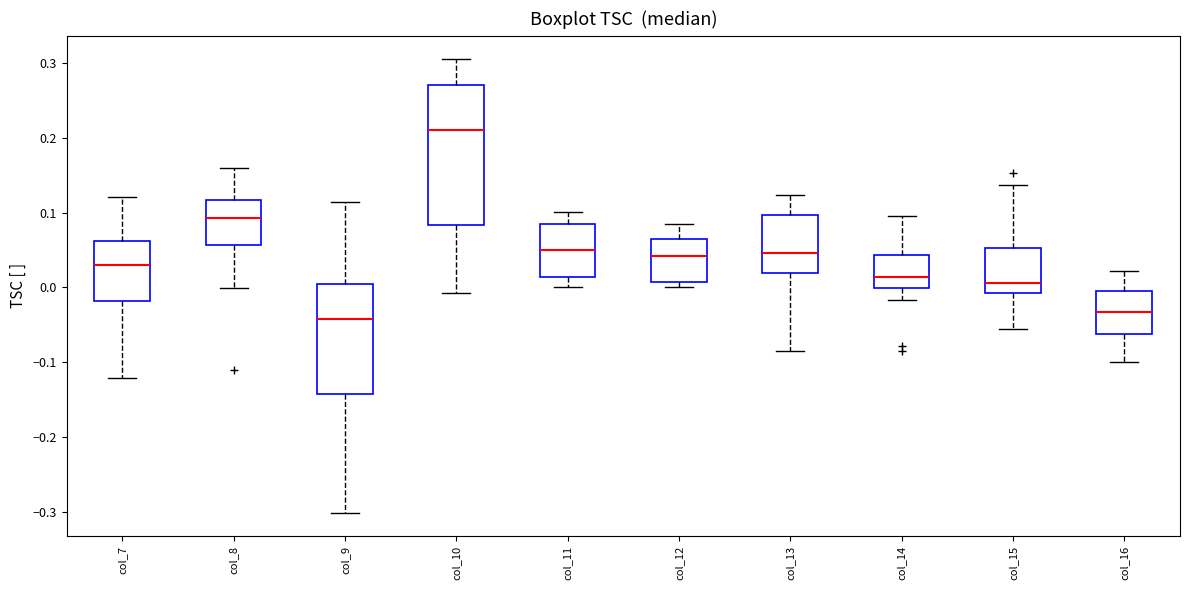

Reading left to right, transcribe this box plot: for each box, give where its median line is, the range the box spans, and where its two whiskers end, as read against the y-axis. The values are not printed on the chart, so give them approximately, as read against the axis.

col_7: median 0.03, box -0.02 to 0.06, whiskers -0.12 to 0.12
col_8: median 0.09, box 0.06 to 0.12, whiskers 0.00 to 0.16
col_9: median -0.04, box -0.14 to 0.00, whiskers -0.30 to 0.11
col_10: median 0.21, box 0.08 to 0.27, whiskers -0.01 to 0.31
col_11: median 0.05, box 0.01 to 0.08, whiskers 0.00 to 0.10
col_12: median 0.04, box 0.01 to 0.07, whiskers 0.00 to 0.09
col_13: median 0.05, box 0.02 to 0.10, whiskers -0.08 to 0.12
col_14: median 0.01, box 0.00 to 0.04, whiskers -0.02 to 0.10
col_15: median 0.01, box -0.01 to 0.05, whiskers -0.06 to 0.14
col_16: median -0.03, box -0.06 to -0.01, whiskers -0.10 to 0.02